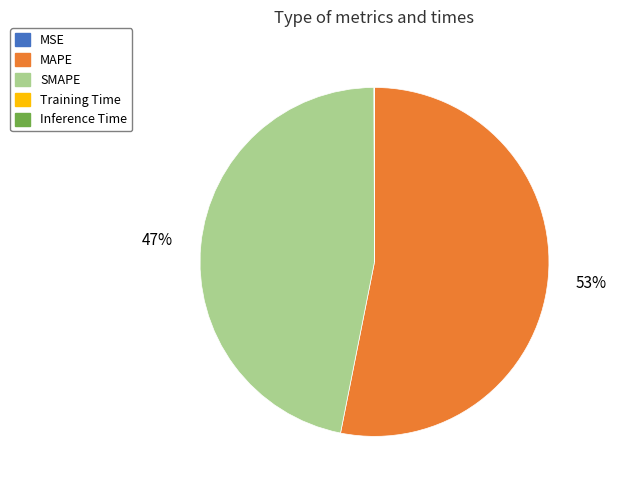

To the nearest percent, what is the difference between the largest and smallest slice percentages?

53%